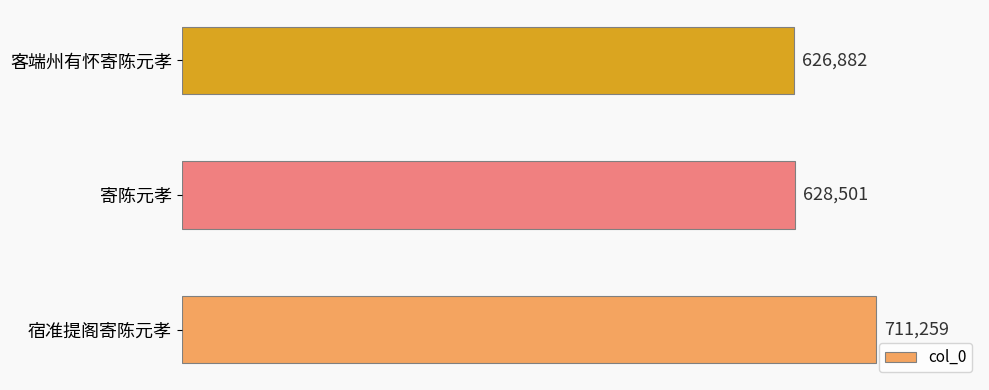

How many bars are there in total?

3